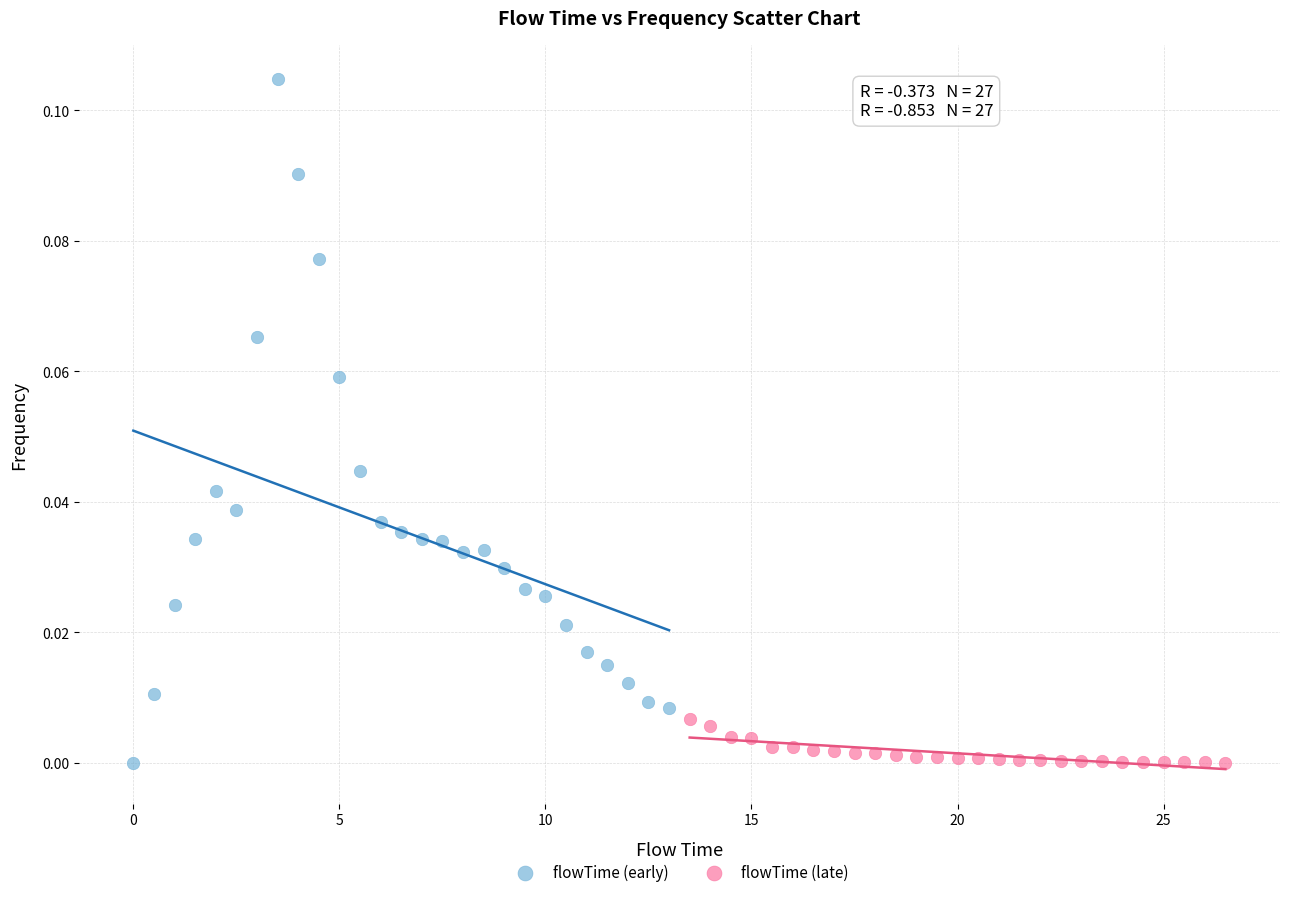

Which series has the largest Y range (max minus min)?

flowTime (early)